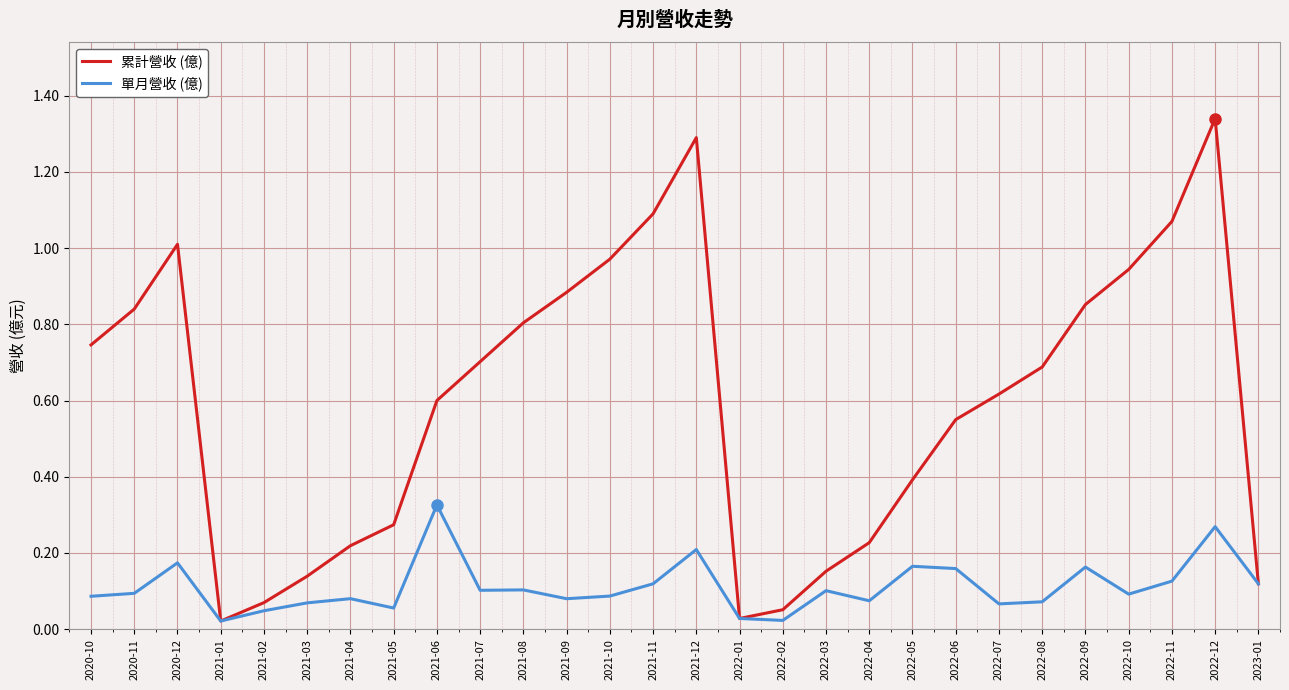

Does the chart display data point markers on the line(s)?

No